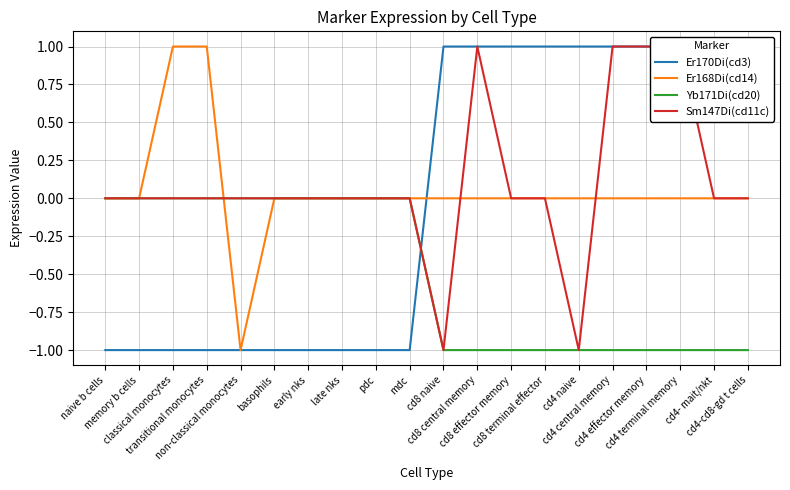

The value of Er170Di(cd3) at cd8 naive is 1. True or false?

True